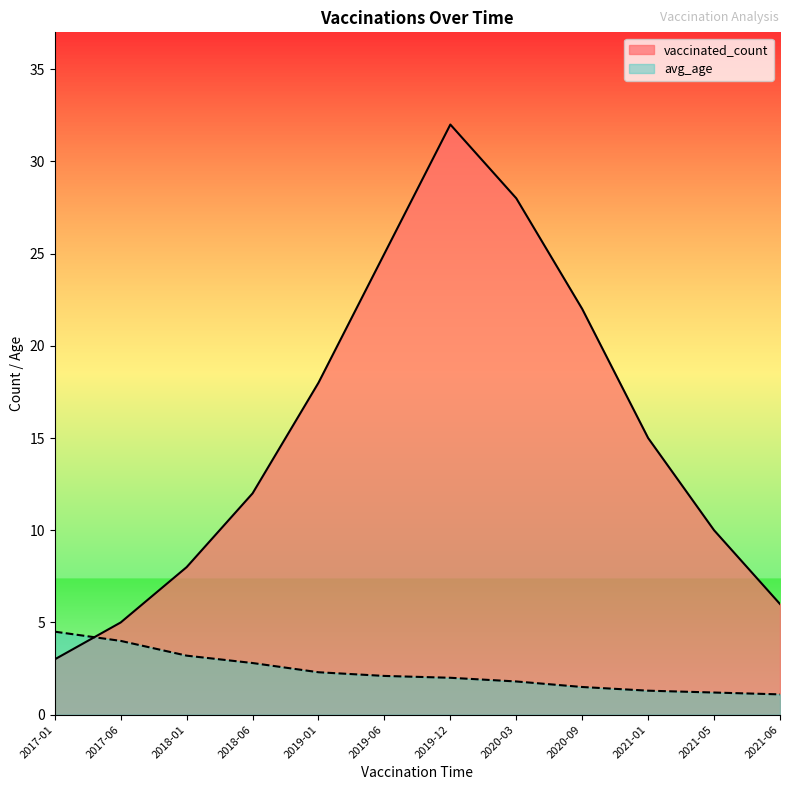

What is the greatest value displayed?

32.0